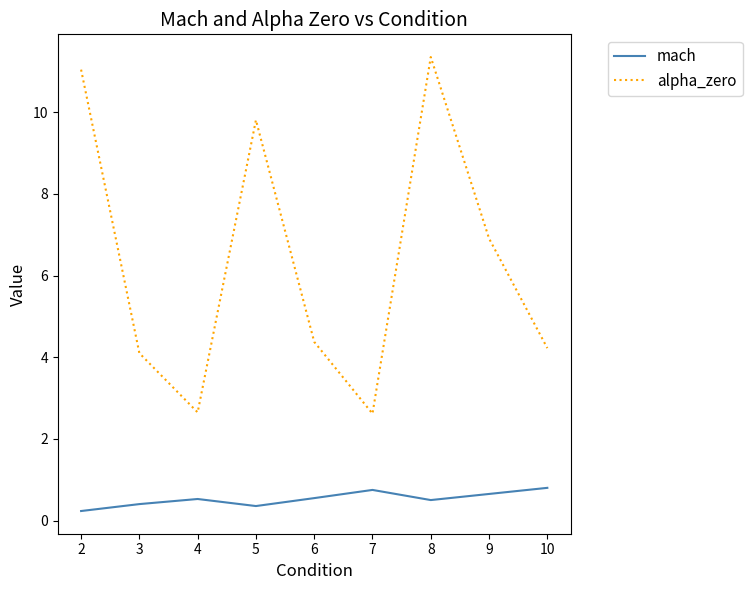

True or false: mach and alpha_zero cross at least once.

False